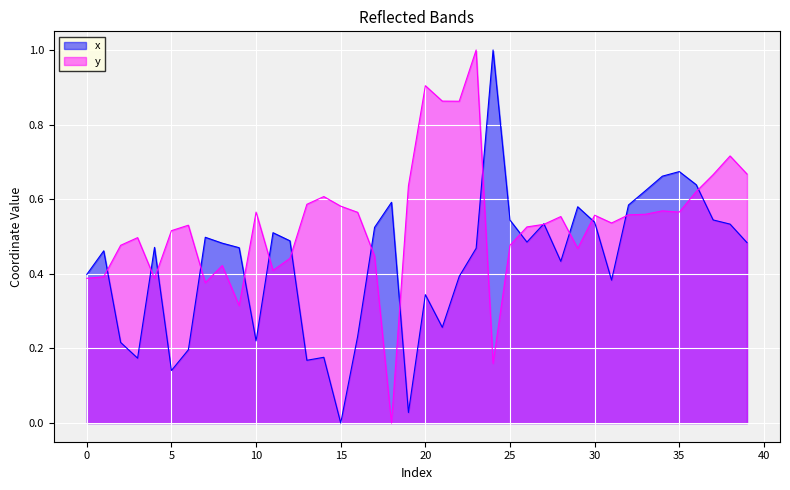

True or false: y has a value of 0.8 at 29.

False